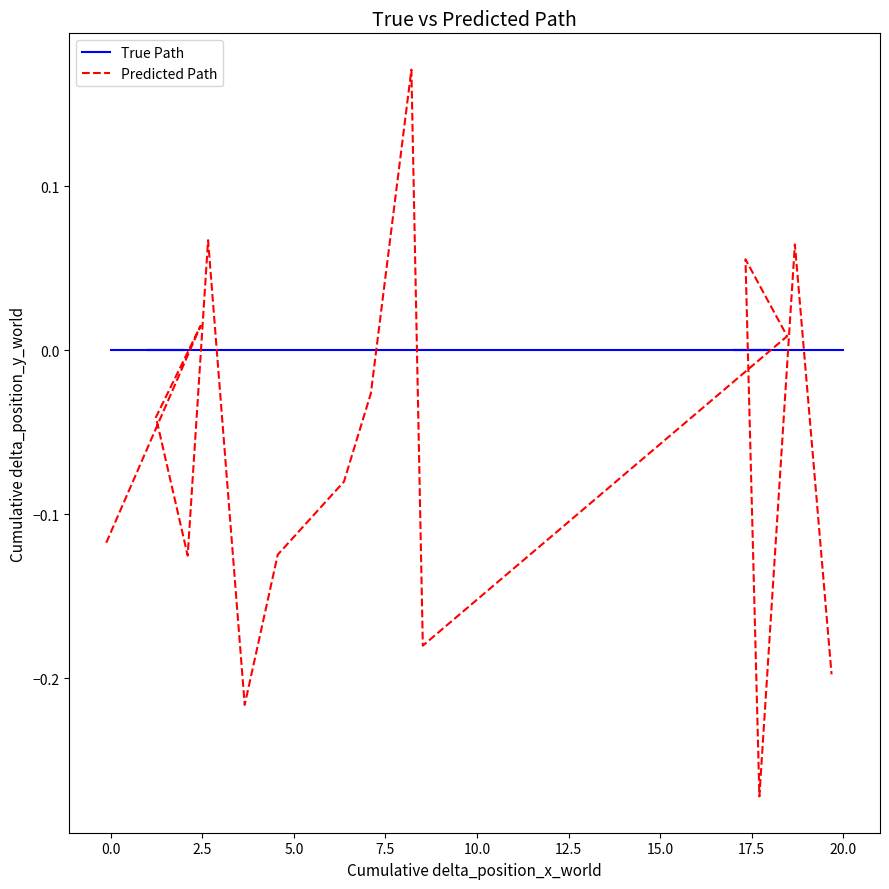

True or false: Predicted Path and True Path cross at least once.

True